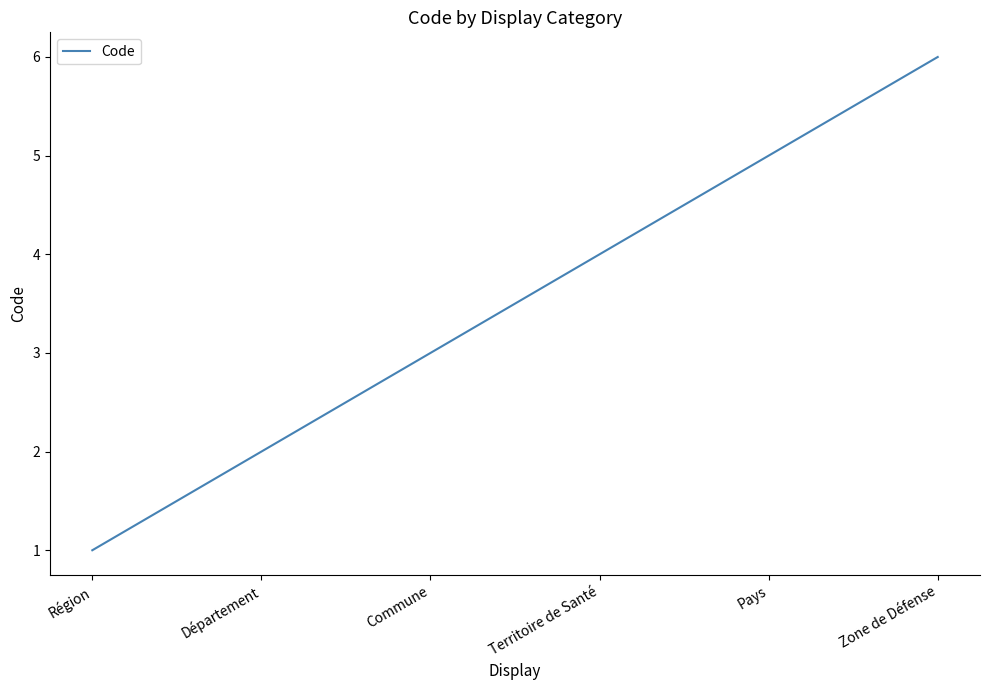

Is it true that the value at Département is 2?

True